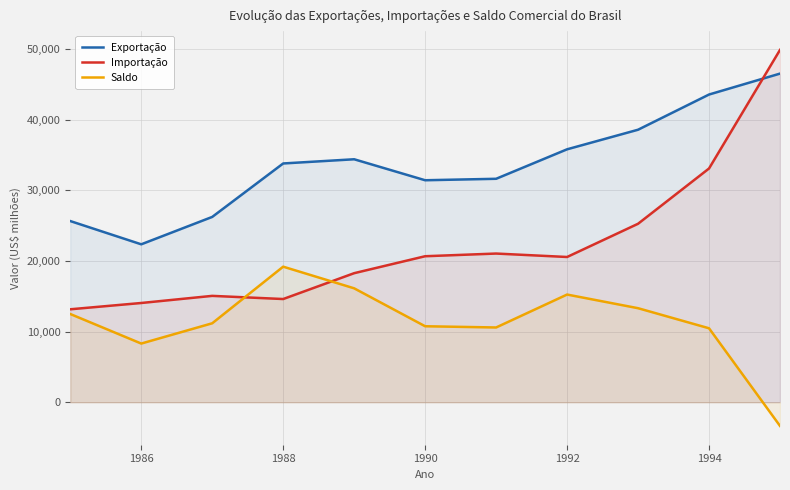

True or false: Saldo and Exportação intersect in this chart.

False